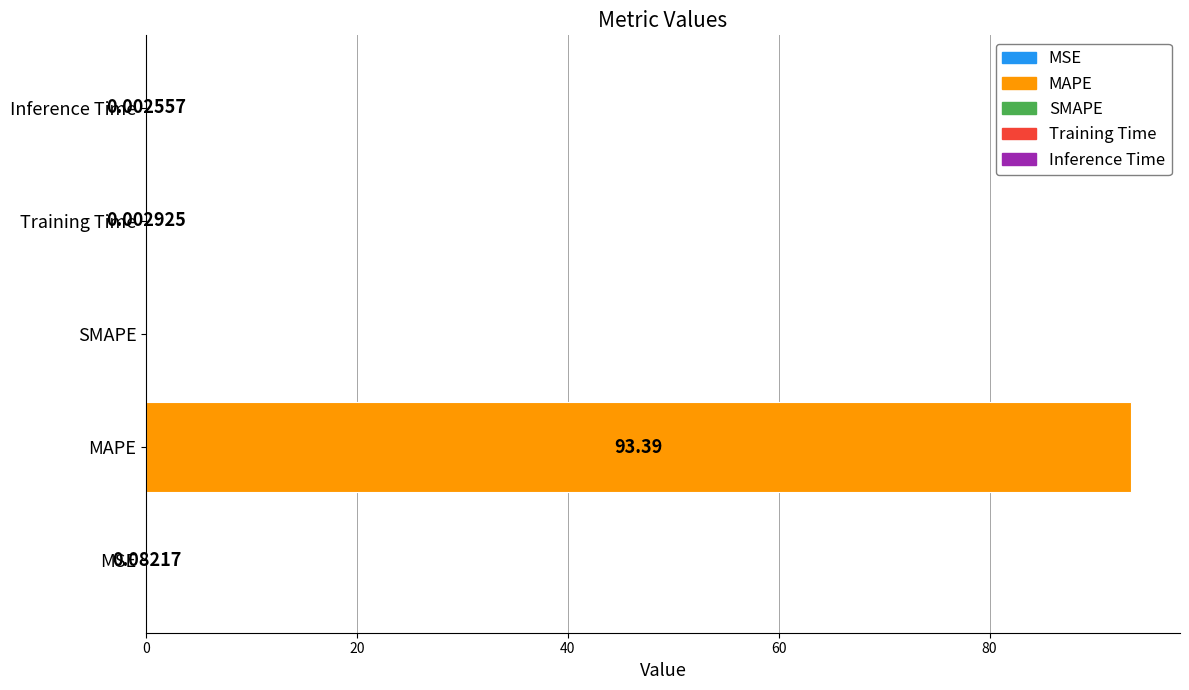

What is the change in value from MAPE to SMAPE?

-93.4